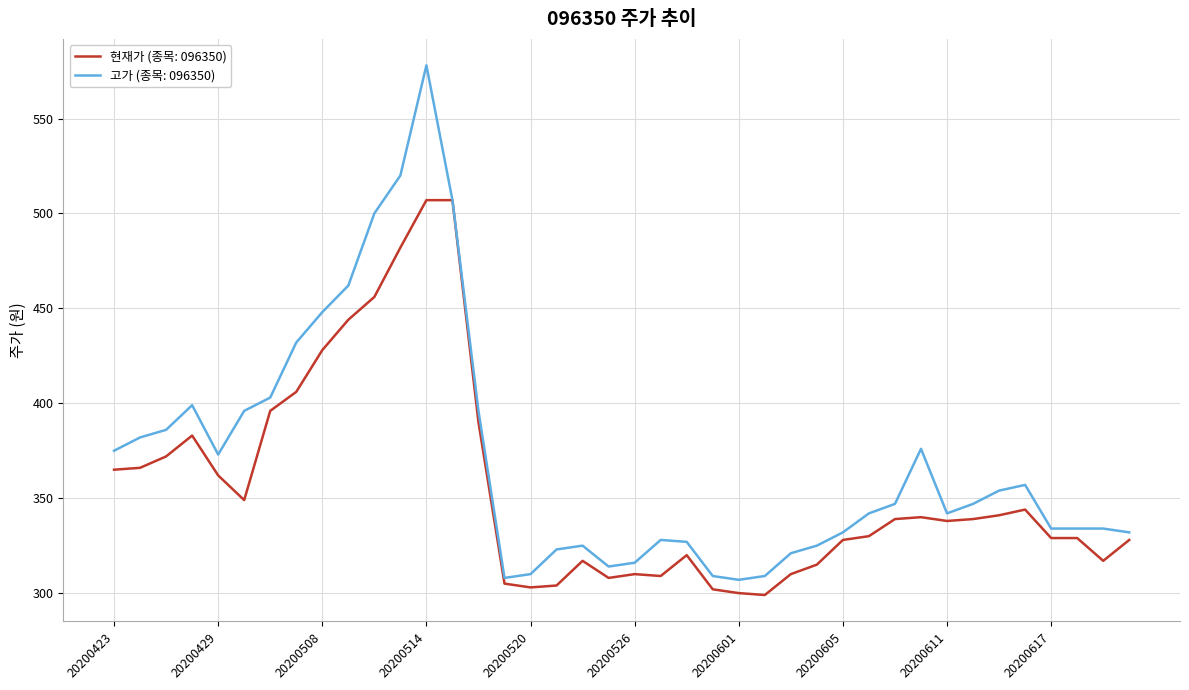

What is the minimum value for 고가 (종목: 096350)?

307